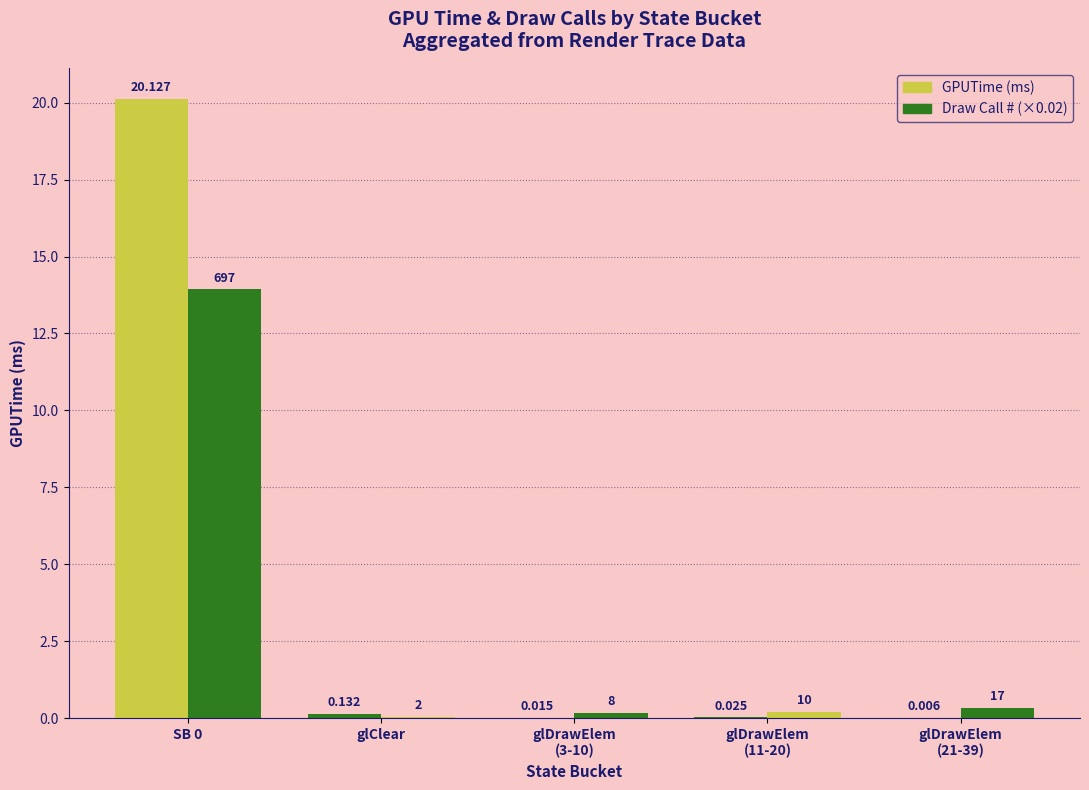

Are the bars grouped side by side (vs. stacked)?

Yes